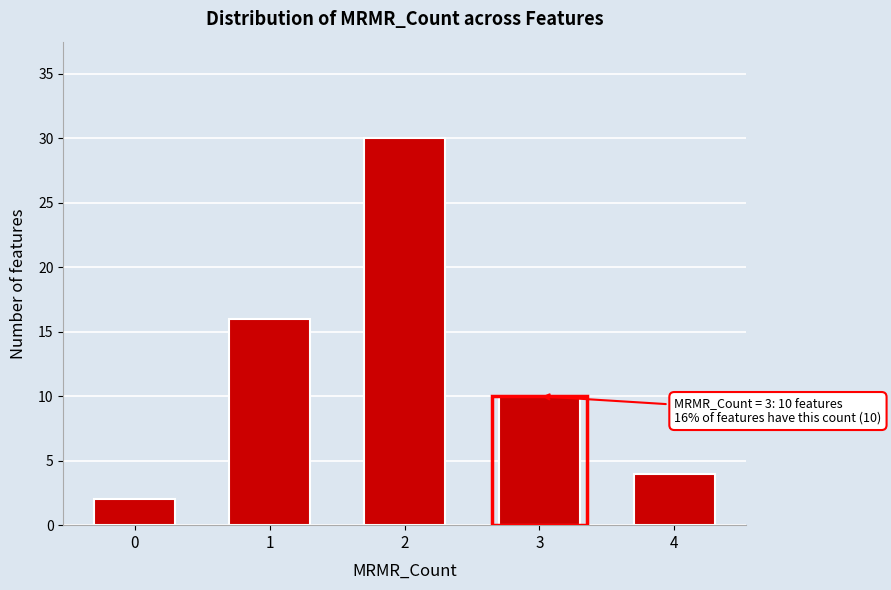

Reading left to right, list all the values displayed in this chart.

0=2	1=16	2=30	3=10	4=4